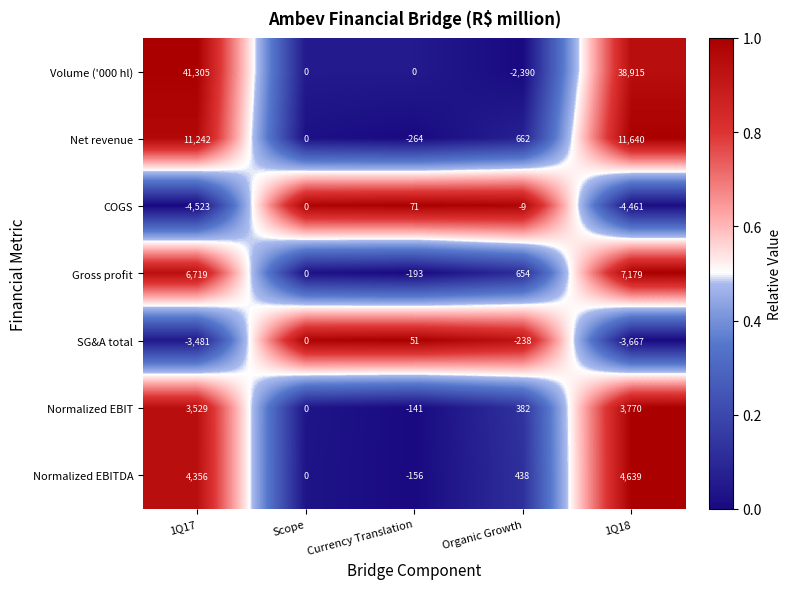

What is the sum of all Gross profit values?

14359